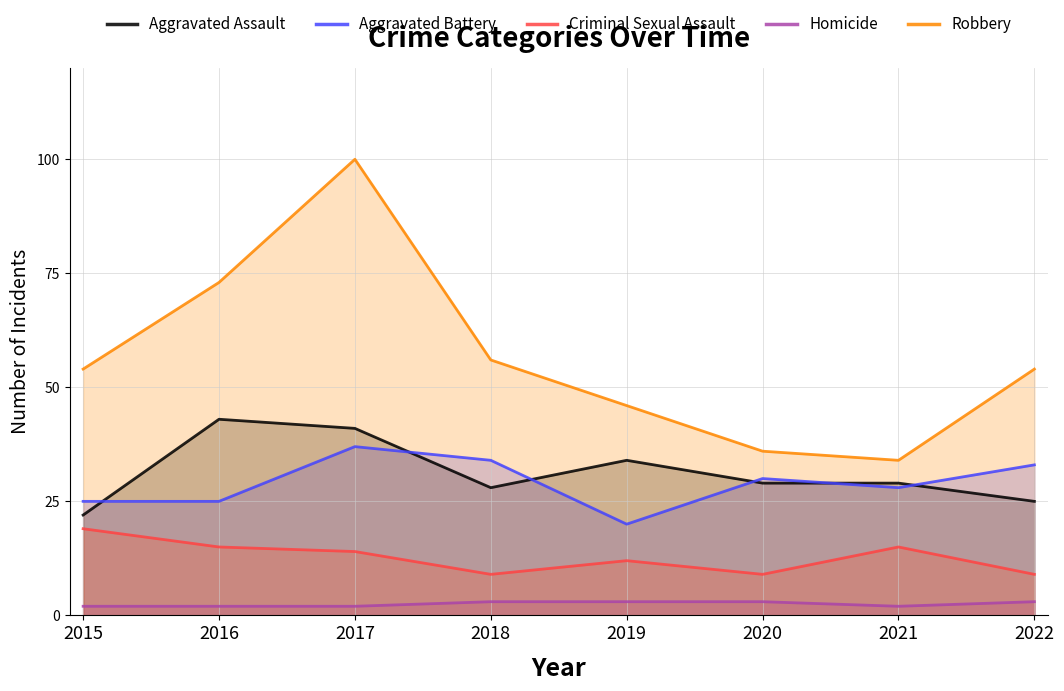

Does the chart display data point markers on the line(s)?

No